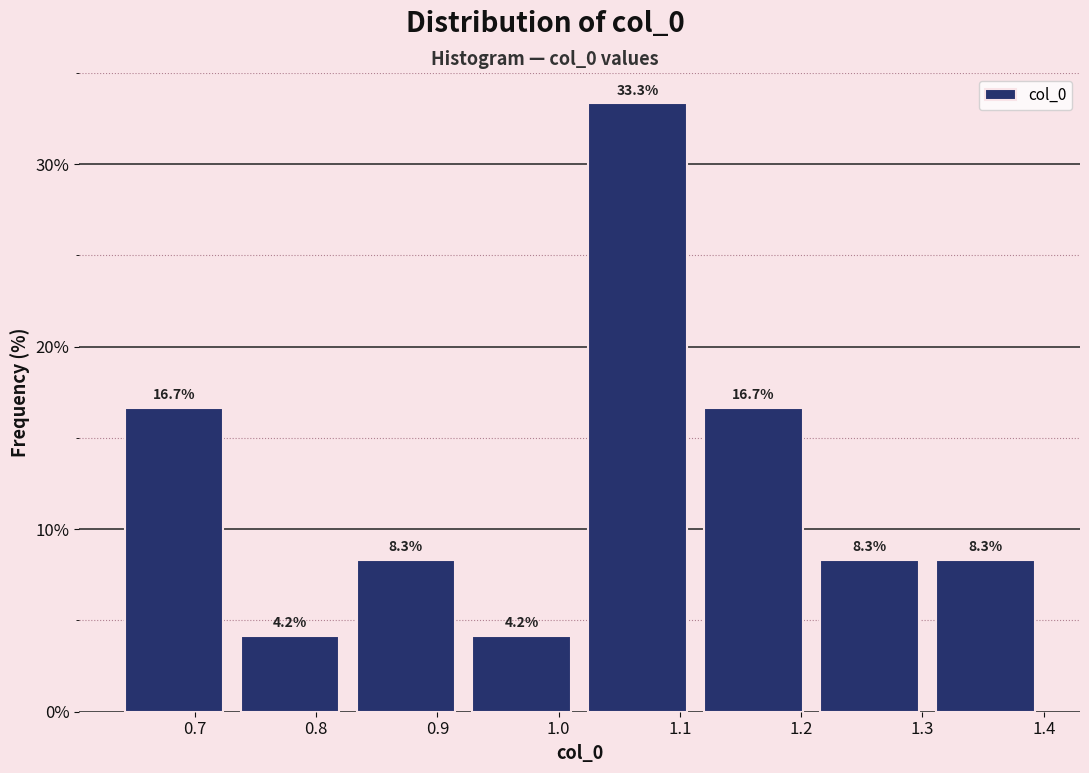

Reading left to right, transcribe this chart: for each bar, give the range it covers on the x-axis and its height. The bar edges are not printed on the chart, so give them approximately, as read against the axis.

0.63 to 0.73: 16.7
0.73 to 0.83: 4.2
0.83 to 0.92: 8.3
0.92 to 1.02: 4.2
1.02 to 1.11: 33.3
1.11 to 1.21: 16.7
1.21 to 1.30: 8.3
1.30 to 1.40: 8.3